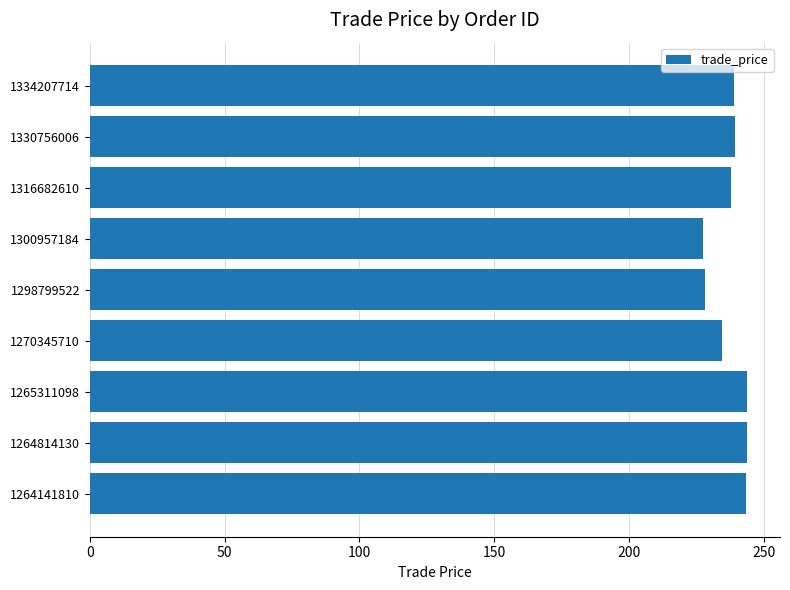

What is the sum of all values?

2137.0